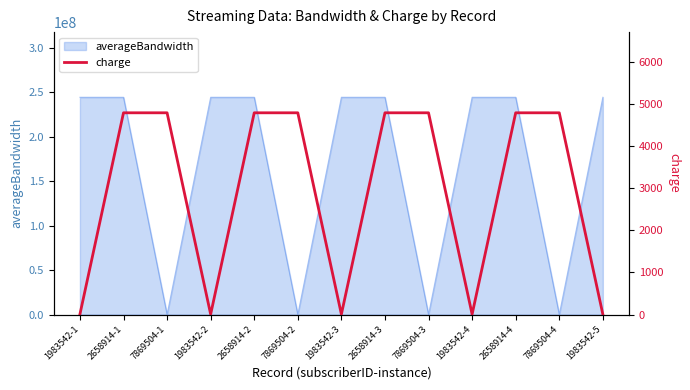

The value of averageBandwidth at 2658914-1 is 323569221. True or false?

False